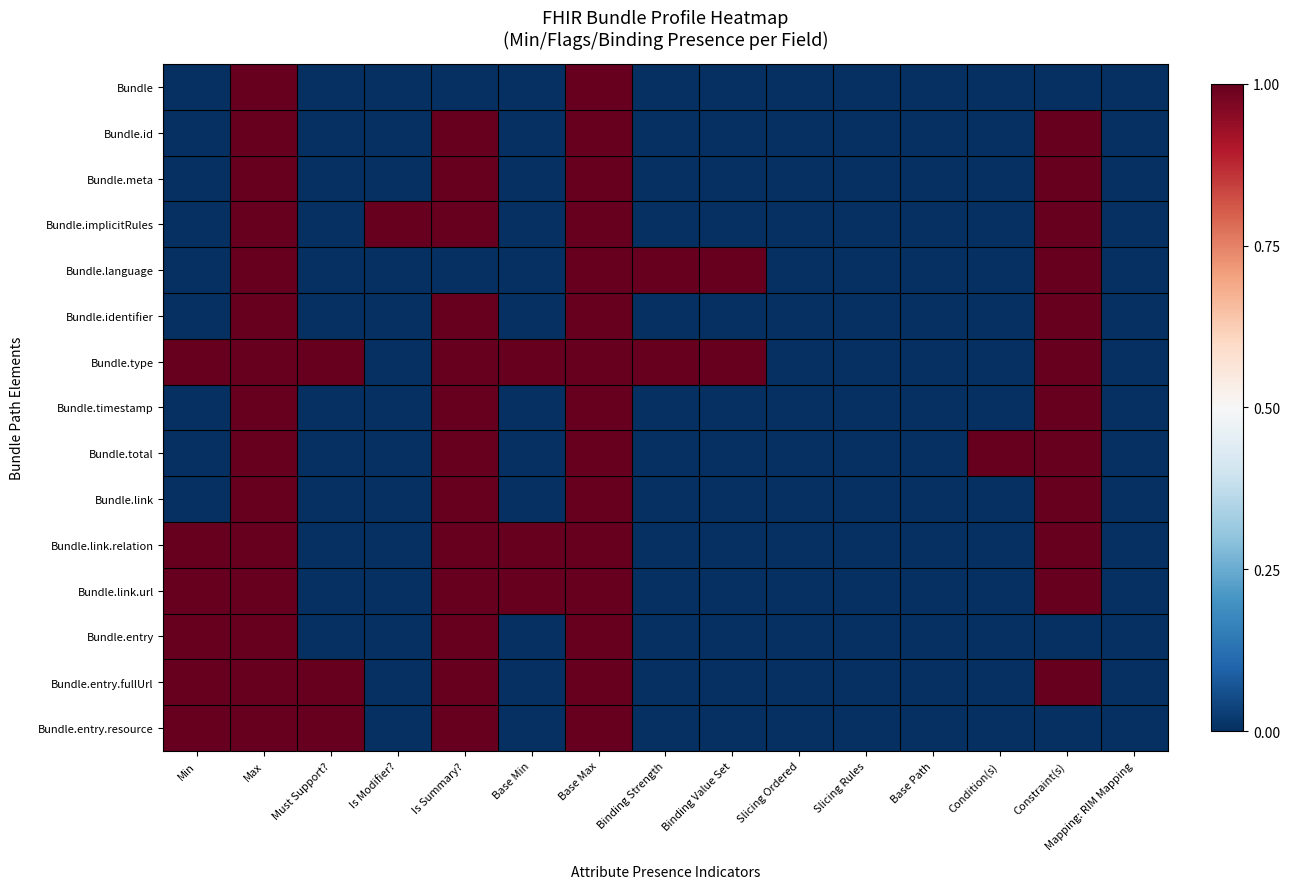

Reading left to right, transcribe all the data shown in this chart.

Bundle: Min=0	Max=1	Must Support?=0	Is Modifier?=0	Is Summary?=0	Base Min=0	Base Max=1	Binding Strength=0	Binding Value Set=0	Slicing Ordered=0	Slicing Rules=0	Base Path=0	Condition(s)=0	Constraint(s)=0	Mapping: RIM Mapping=0
Bundle.id: Min=0	Max=1	Must Support?=0	Is Modifier?=0	Is Summary?=1	Base Min=0	Base Max=1	Binding Strength=0	Binding Value Set=0	Slicing Ordered=0	Slicing Rules=0	Base Path=0	Condition(s)=0	Constraint(s)=1	Mapping: RIM Mapping=0
Bundle.meta: Min=0	Max=1	Must Support?=0	Is Modifier?=0	Is Summary?=1	Base Min=0	Base Max=1	Binding Strength=0	Binding Value Set=0	Slicing Ordered=0	Slicing Rules=0	Base Path=0	Condition(s)=0	Constraint(s)=1	Mapping: RIM Mapping=0
Bundle.implicitRules: Min=0	Max=1	Must Support?=0	Is Modifier?=1	Is Summary?=1	Base Min=0	Base Max=1	Binding Strength=0	Binding Value Set=0	Slicing Ordered=0	Slicing Rules=0	Base Path=0	Condition(s)=0	Constraint(s)=1	Mapping: RIM Mapping=0
Bundle.language: Min=0	Max=1	Must Support?=0	Is Modifier?=0	Is Summary?=0	Base Min=0	Base Max=1	Binding Strength=1	Binding Value Set=1	Slicing Ordered=0	Slicing Rules=0	Base Path=0	Condition(s)=0	Constraint(s)=1	Mapping: RIM Mapping=0
Bundle.identifier: Min=0	Max=1	Must Support?=0	Is Modifier?=0	Is Summary?=1	Base Min=0	Base Max=1	Binding Strength=0	Binding Value Set=0	Slicing Ordered=0	Slicing Rules=0	Base Path=0	Condition(s)=0	Constraint(s)=1	Mapping: RIM Mapping=0
Bundle.type: Min=1	Max=1	Must Support?=1	Is Modifier?=0	Is Summary?=1	Base Min=1	Base Max=1	Binding Strength=1	Binding Value Set=1	Slicing Ordered=0	Slicing Rules=0	Base Path=0	Condition(s)=0	Constraint(s)=1	Mapping: RIM Mapping=0
Bundle.timestamp: Min=0	Max=1	Must Support?=0	Is Modifier?=0	Is Summary?=1	Base Min=0	Base Max=1	Binding Strength=0	Binding Value Set=0	Slicing Ordered=0	Slicing Rules=0	Base Path=0	Condition(s)=0	Constraint(s)=1	Mapping: RIM Mapping=0
Bundle.total: Min=0	Max=1	Must Support?=0	Is Modifier?=0	Is Summary?=1	Base Min=0	Base Max=1	Binding Strength=0	Binding Value Set=0	Slicing Ordered=0	Slicing Rules=0	Base Path=0	Condition(s)=1	Constraint(s)=1	Mapping: RIM Mapping=0
Bundle.link: Min=0	Max=1	Must Support?=0	Is Modifier?=0	Is Summary?=1	Base Min=0	Base Max=1	Binding Strength=0	Binding Value Set=0	Slicing Ordered=0	Slicing Rules=0	Base Path=0	Condition(s)=0	Constraint(s)=1	Mapping: RIM Mapping=0
Bundle.link.relation: Min=1	Max=1	Must Support?=0	Is Modifier?=0	Is Summary?=1	Base Min=1	Base Max=1	Binding Strength=0	Binding Value Set=0	Slicing Ordered=0	Slicing Rules=0	Base Path=0	Condition(s)=0	Constraint(s)=1	Mapping: RIM Mapping=0
Bundle.link.url: Min=1	Max=1	Must Support?=0	Is Modifier?=0	Is Summary?=1	Base Min=1	Base Max=1	Binding Strength=0	Binding Value Set=0	Slicing Ordered=0	Slicing Rules=0	Base Path=0	Condition(s)=0	Constraint(s)=1	Mapping: RIM Mapping=0
Bundle.entry: Min=1	Max=1	Must Support?=0	Is Modifier?=0	Is Summary?=1	Base Min=0	Base Max=1	Binding Strength=0	Binding Value Set=0	Slicing Ordered=0	Slicing Rules=0	Base Path=0	Condition(s)=0	Constraint(s)=0	Mapping: RIM Mapping=0
Bundle.entry.fullUrl: Min=1	Max=1	Must Support?=1	Is Modifier?=0	Is Summary?=1	Base Min=0	Base Max=1	Binding Strength=0	Binding Value Set=0	Slicing Ordered=0	Slicing Rules=0	Base Path=0	Condition(s)=0	Constraint(s)=1	Mapping: RIM Mapping=0
Bundle.entry.resource: Min=1	Max=1	Must Support?=1	Is Modifier?=0	Is Summary?=1	Base Min=0	Base Max=1	Binding Strength=0	Binding Value Set=0	Slicing Ordered=0	Slicing Rules=0	Base Path=0	Condition(s)=0	Constraint(s)=0	Mapping: RIM Mapping=0